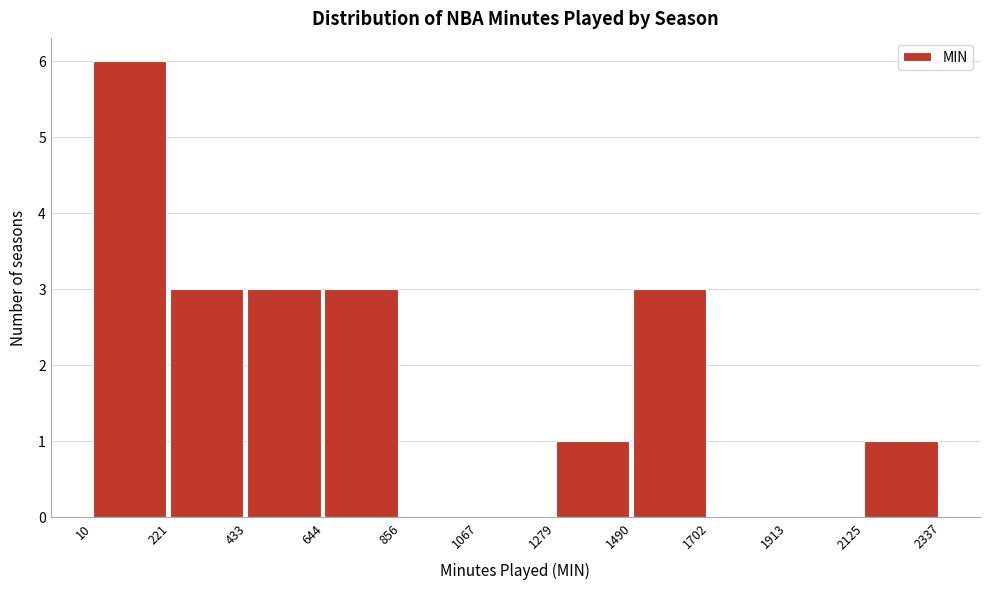

Reading left to right, list every bar in this chart as the range it spans on the x-axis followed by its height. The values are not printed on the chart, so give them approximately, as read against the axis.

10 to 221: 6
221 to 433: 3
433 to 644: 3
644 to 856: 3
856 to 1067: 0
1067 to 1279: 0
1279 to 1490: 1
1490 to 1702: 3
1702 to 1913: 0
1913 to 2125: 0
2125 to 2337: 1